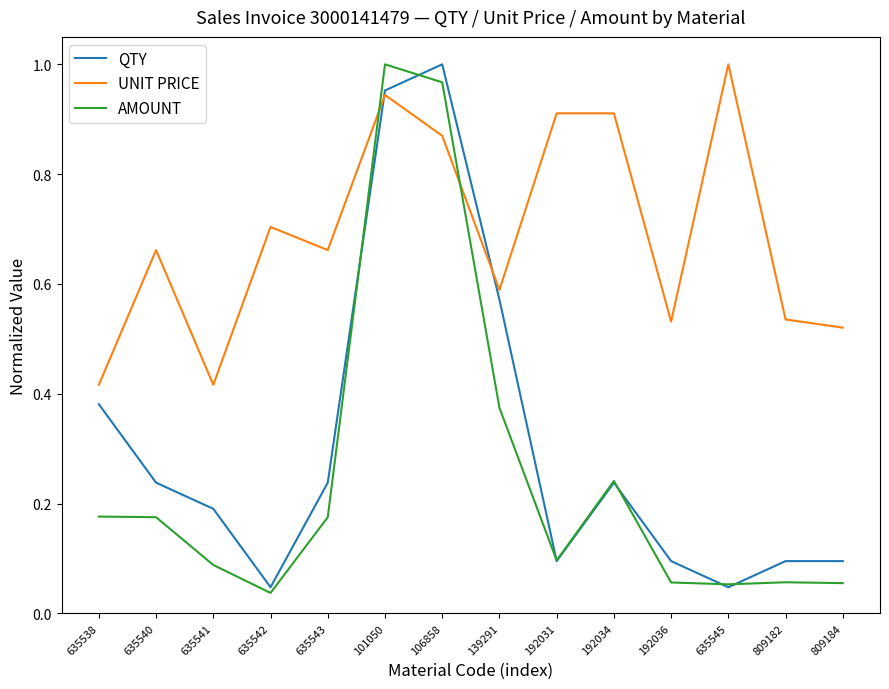

Which series changed the most between 635543 and 192034?

UNIT PRICE